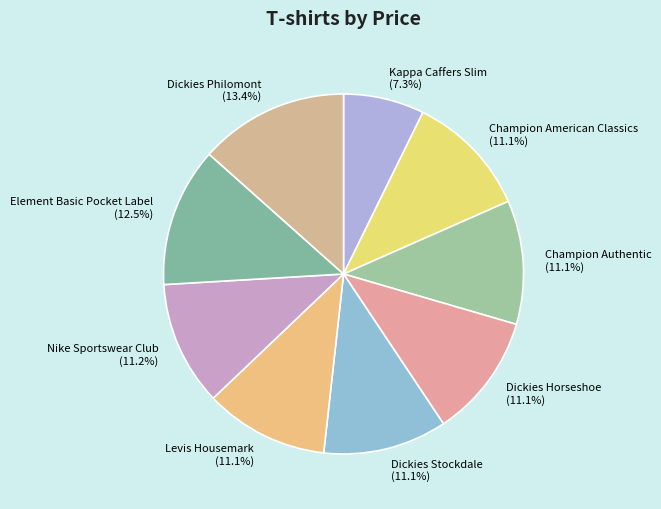

What percentage is NOT represented by Champion American Classics (11.1%)?

88.9%